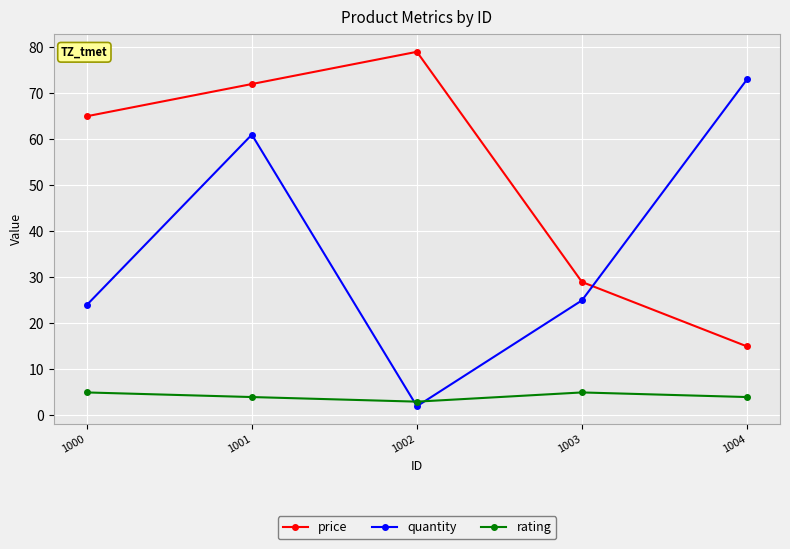

What is the sum of all rating values?

21